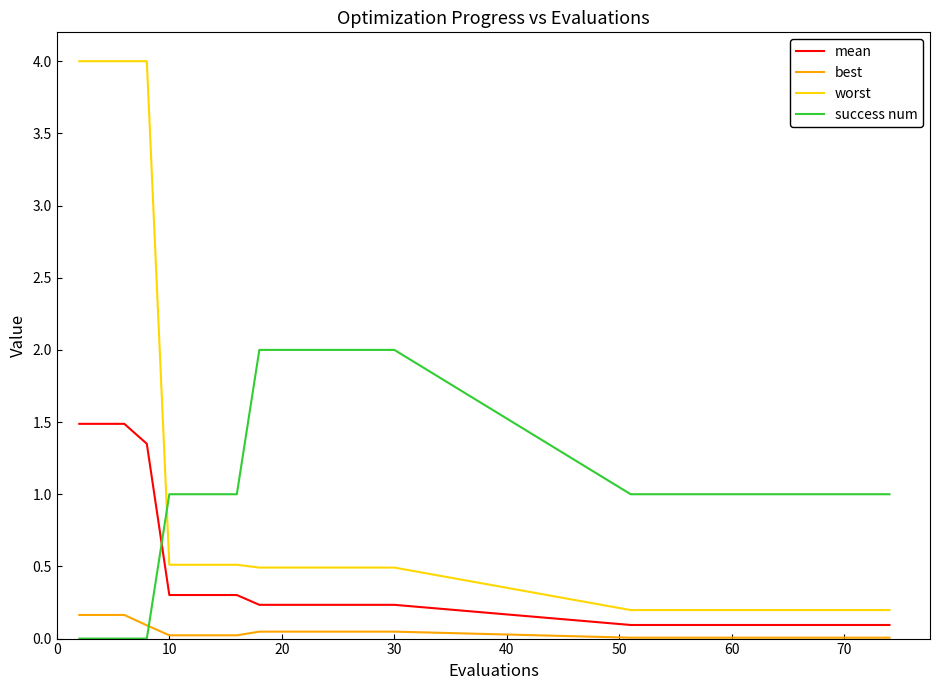

What is the highest value of the worst series?

4.0